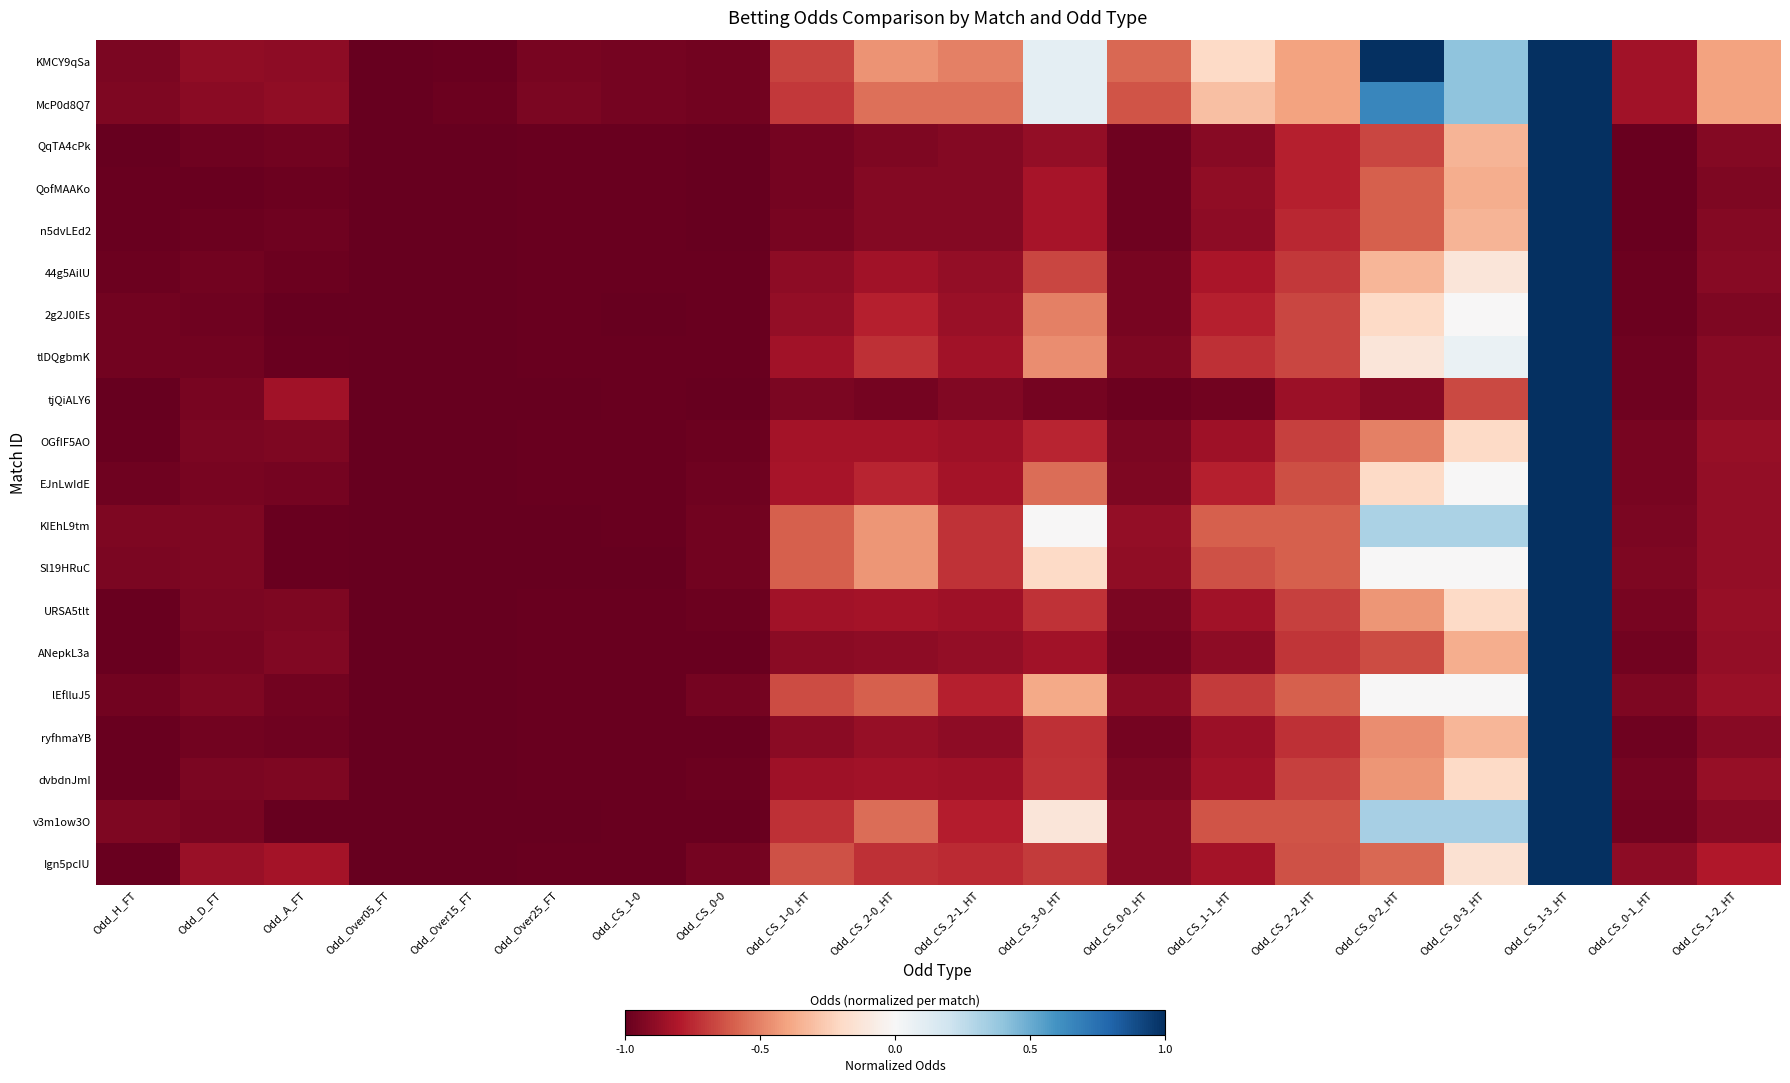

What is the spread (max minus min) of values at Odd_CS_0-2_HT?

1.9